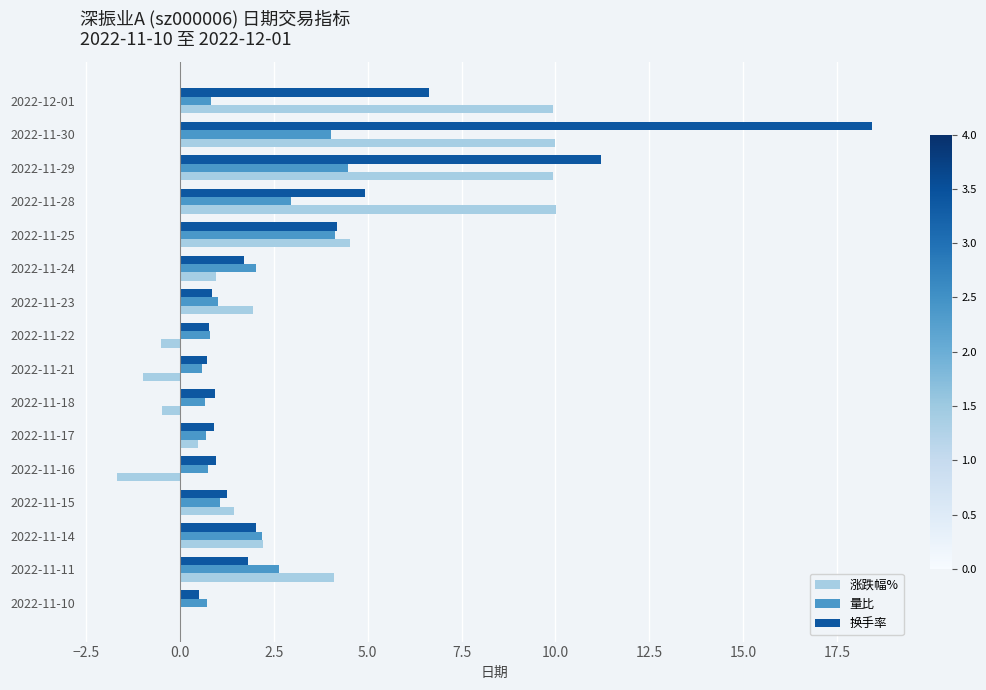

What is the approximate value of 换手率 at 2022-11-17?

0.9